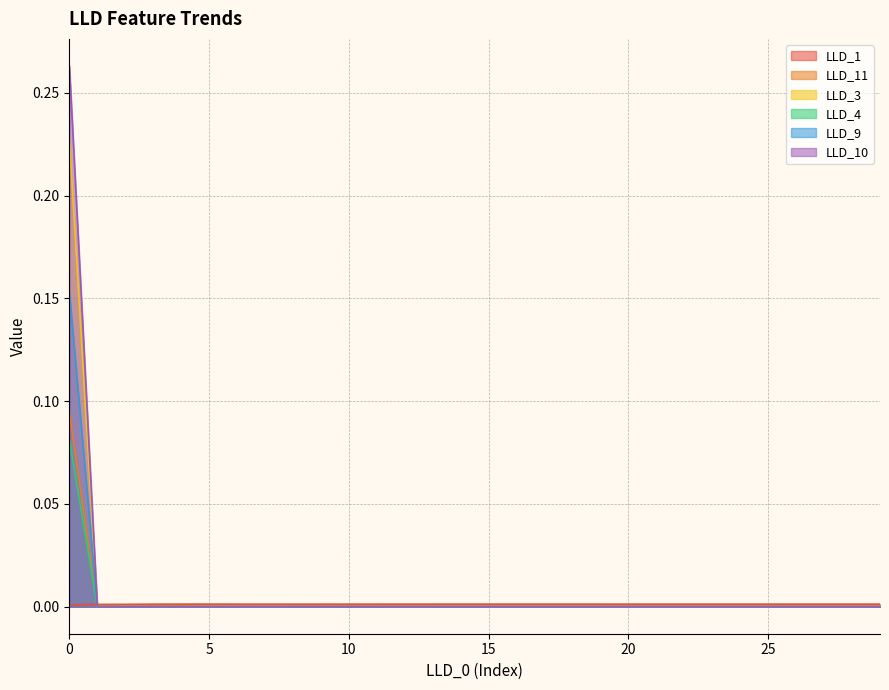

Is the value of LLD_9 at 1 greater than the value of LLD_4 at 11?

No